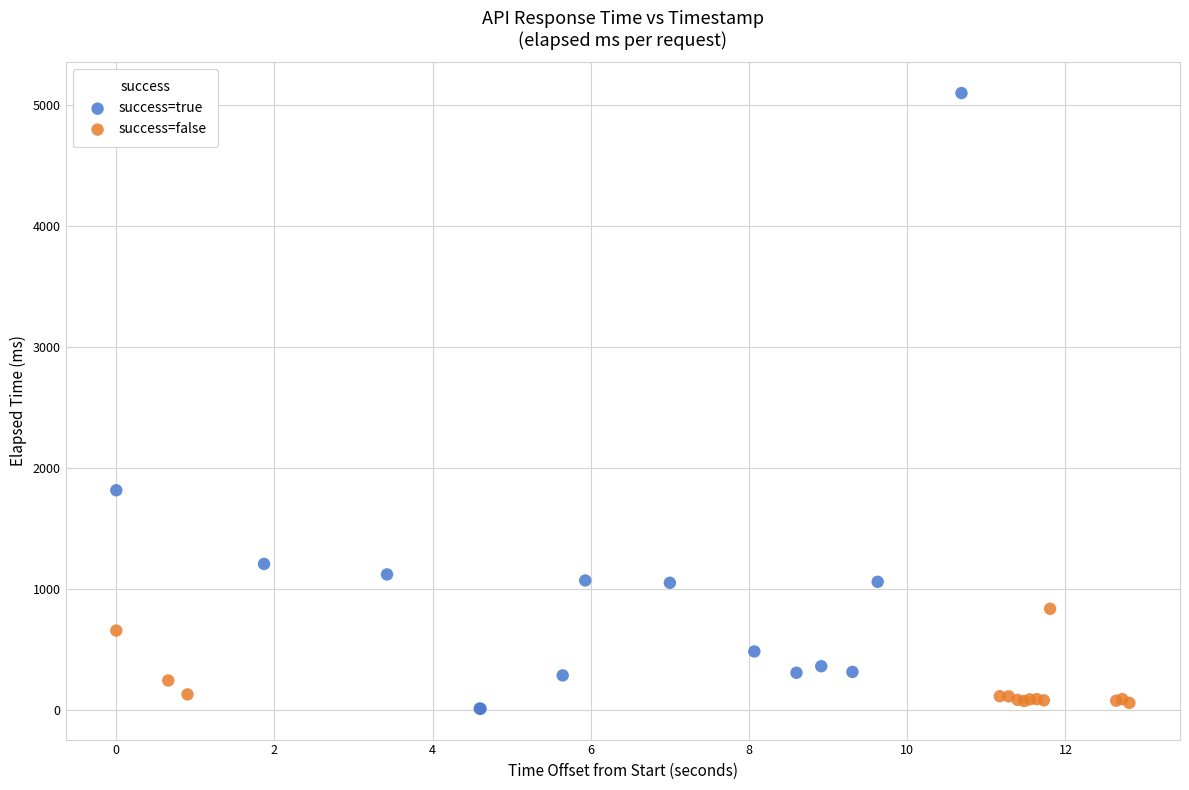

Which series contains the highest Y value?

success=true